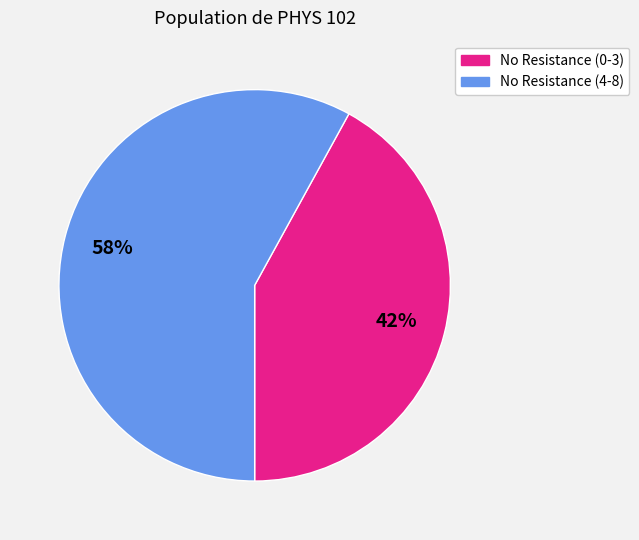

Does any single category account for the majority?

Yes